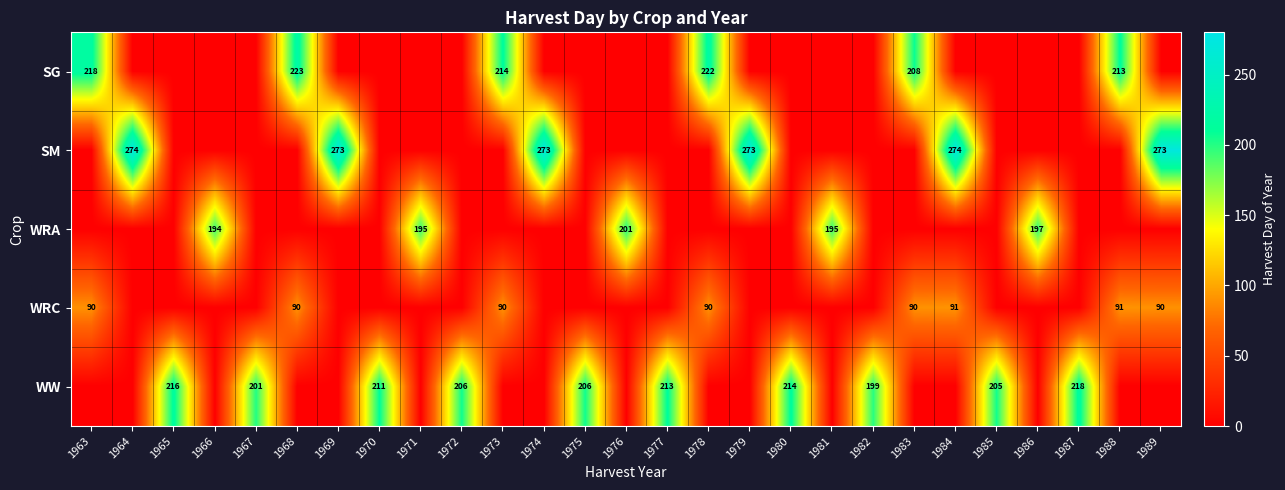

True or false: SM has a value of 273 at 1989.

True